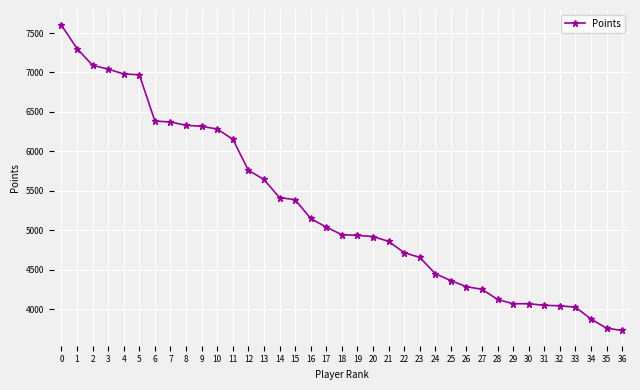

Count the number of data series in this chart.

1